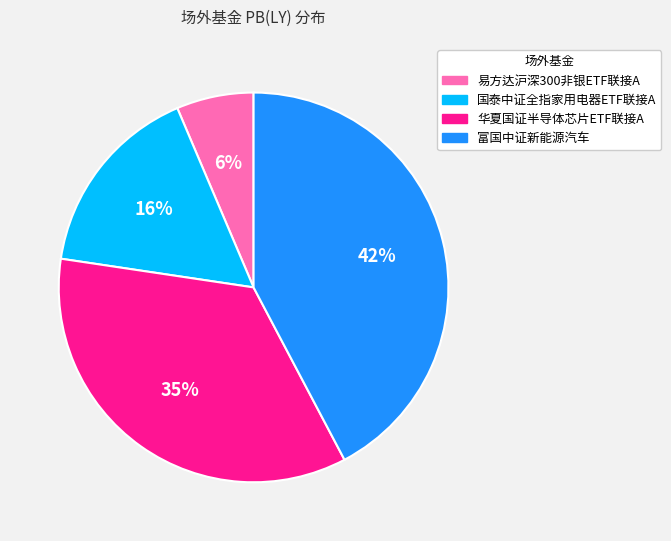

Does any single category account for the majority?

No